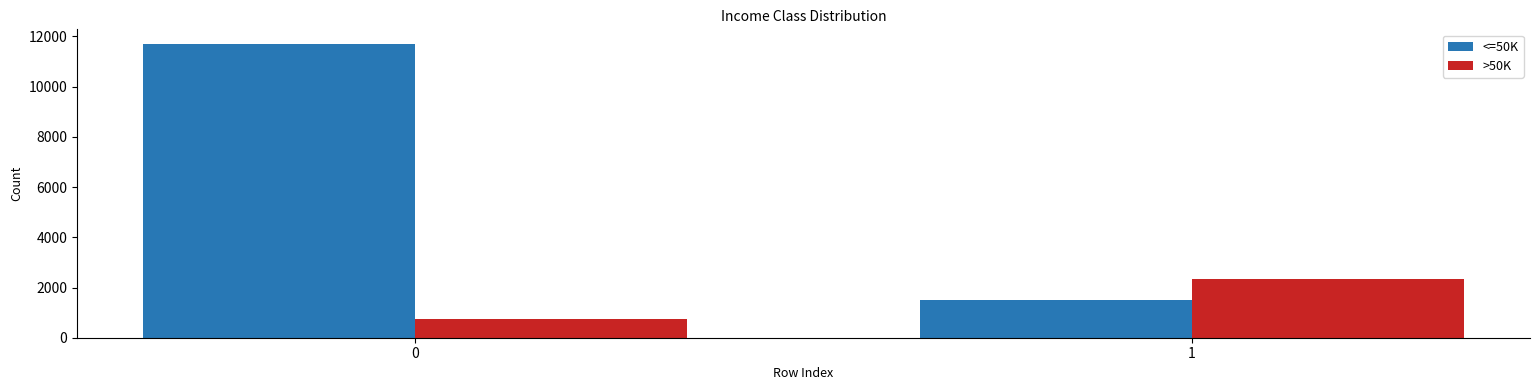

What is the sum of the >50K values at 0 and 1?

3091